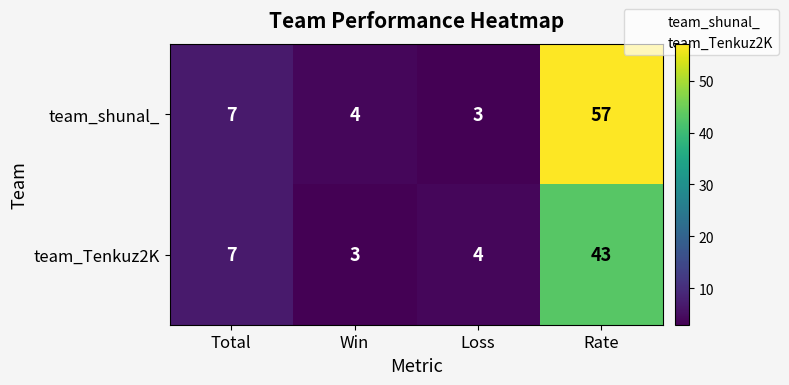

At which label does team_Tenkuz2K reach its peak?

Rate